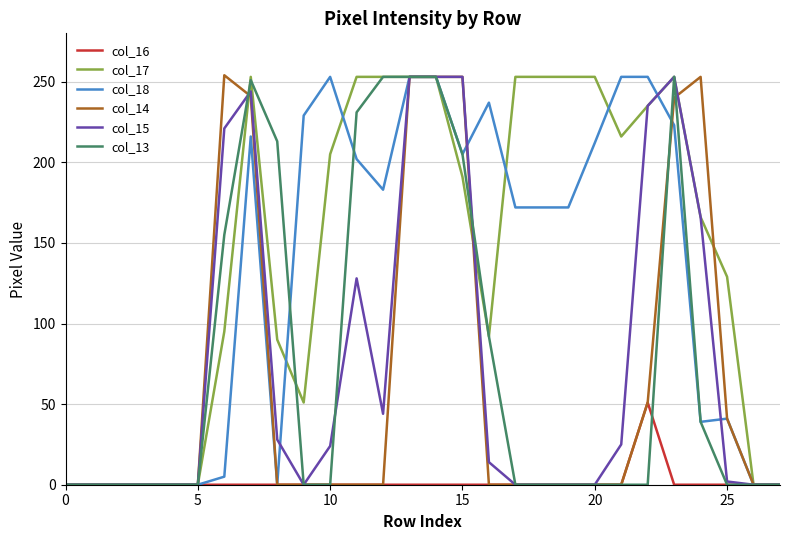

Which series has the largest total across all categories?

col_17